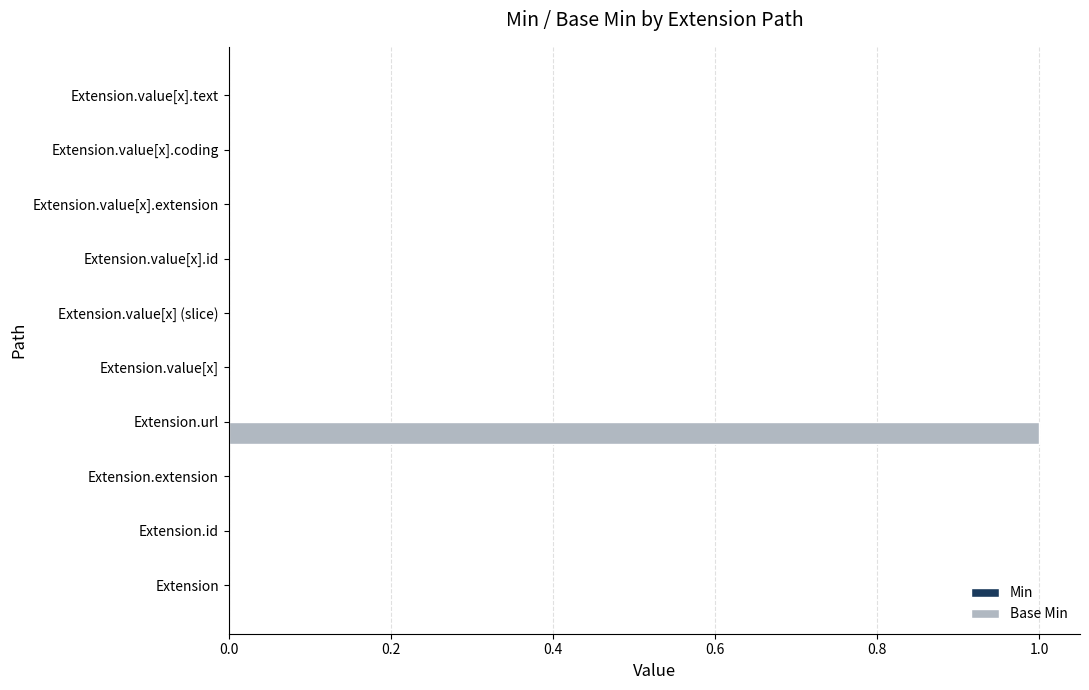

True or false: the data shows 0 at Extension.value[x].id.

True